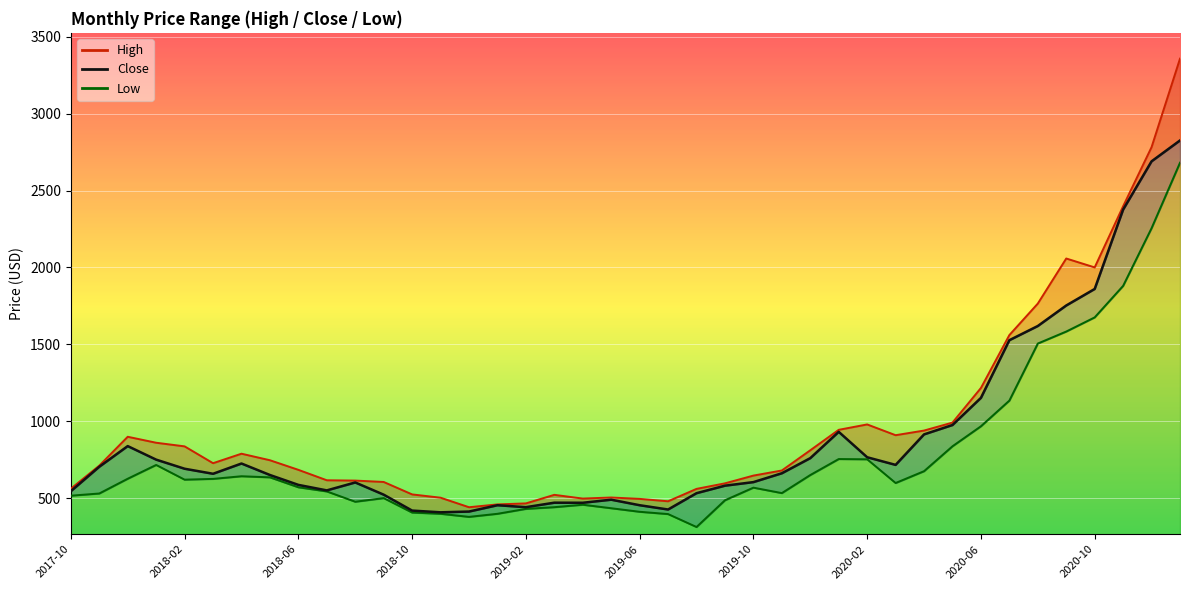

Where is the first local maximum for Low?

2018-01